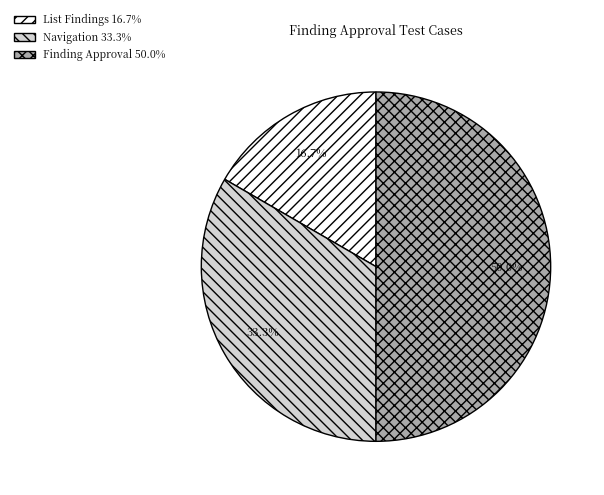

Count the number of slices in the pie.

3